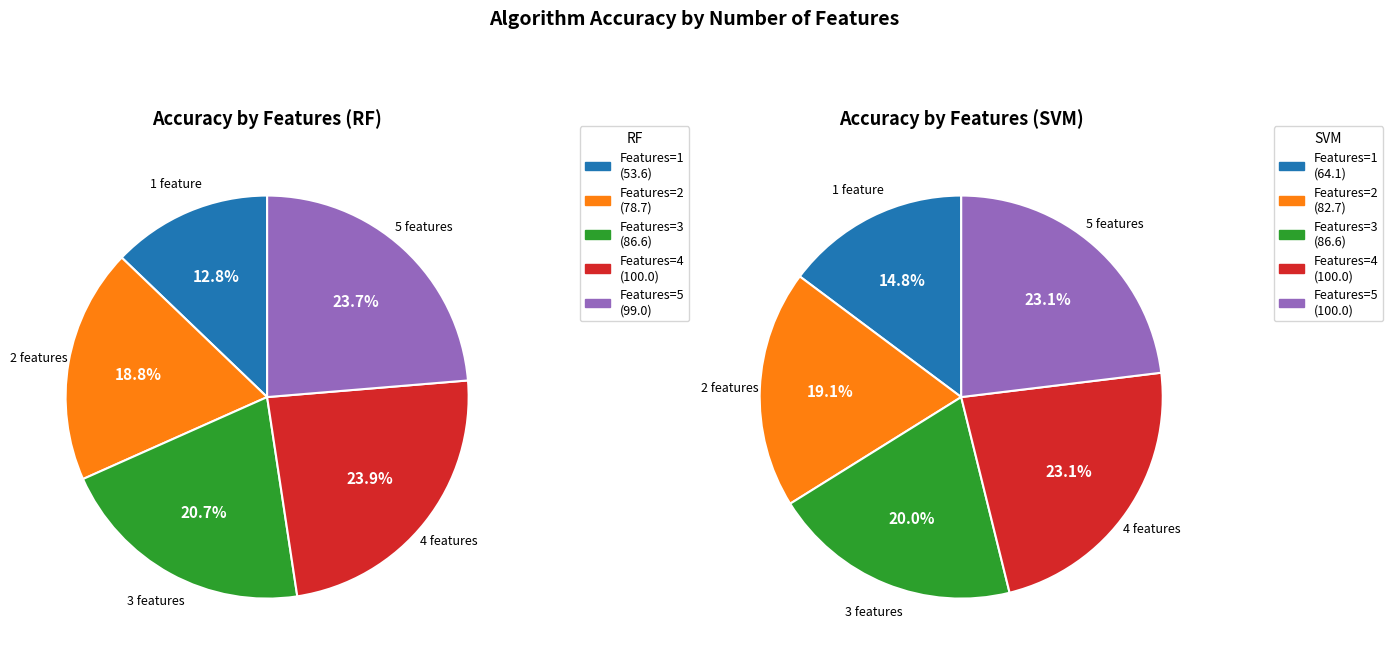

What percentage do 5 and 2 together represent?

42.5%